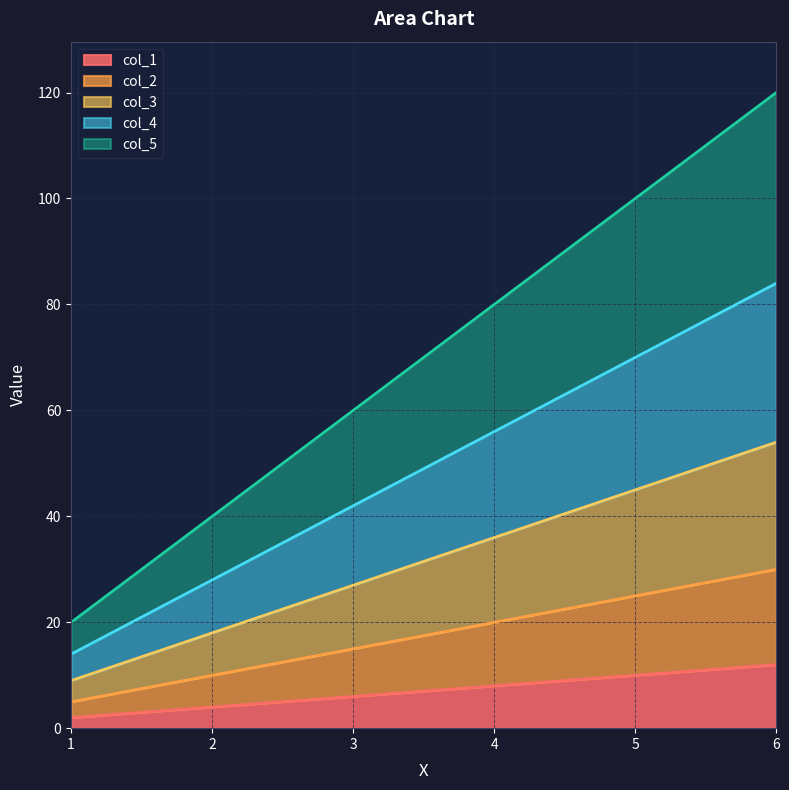

Reading right to left, extract all data points from this chart.

col_1: 6=12	5=10	4=8	3=6	2=4	1=2
col_2: 6=30	5=25	4=20	3=15	2=10	1=5
col_3: 6=54	5=45	4=36	3=27	2=18	1=9
col_4: 6=84	5=70	4=56	3=42	2=28	1=14
col_5: 6=120	5=100	4=80	3=60	2=40	1=20